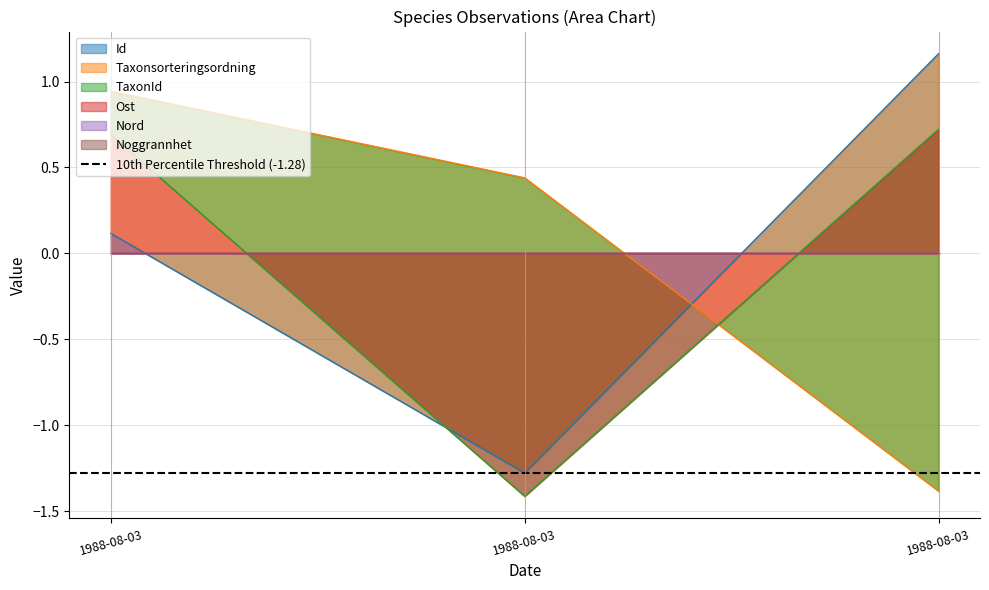

Is the value of Id at 1988-08-03 greater than the value of Taxonsorteringsordning at 1988-08-03?

No